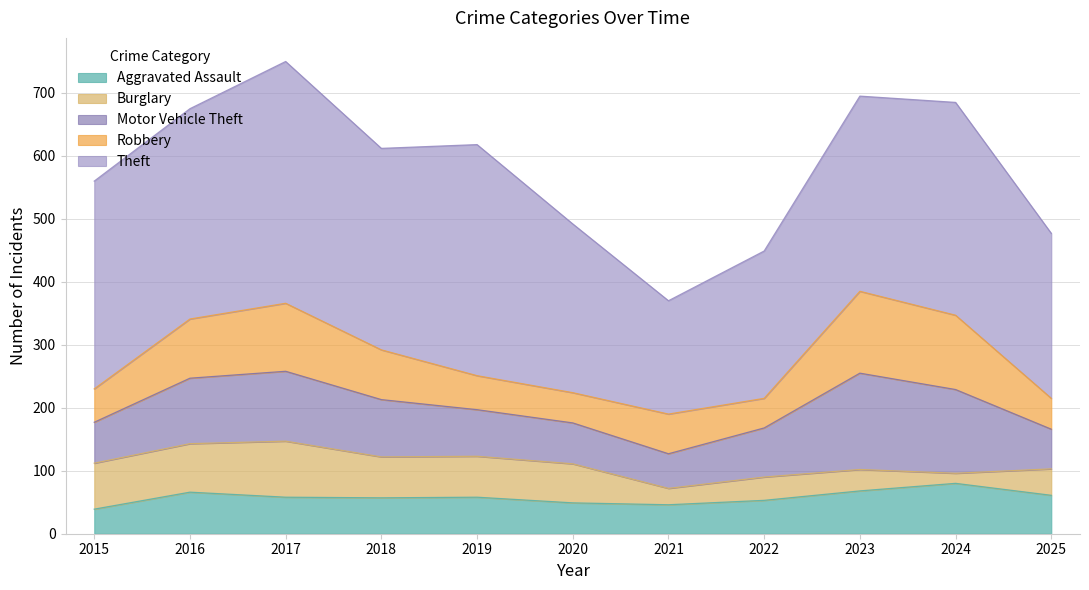

What is the total value across all series at 2019?

618